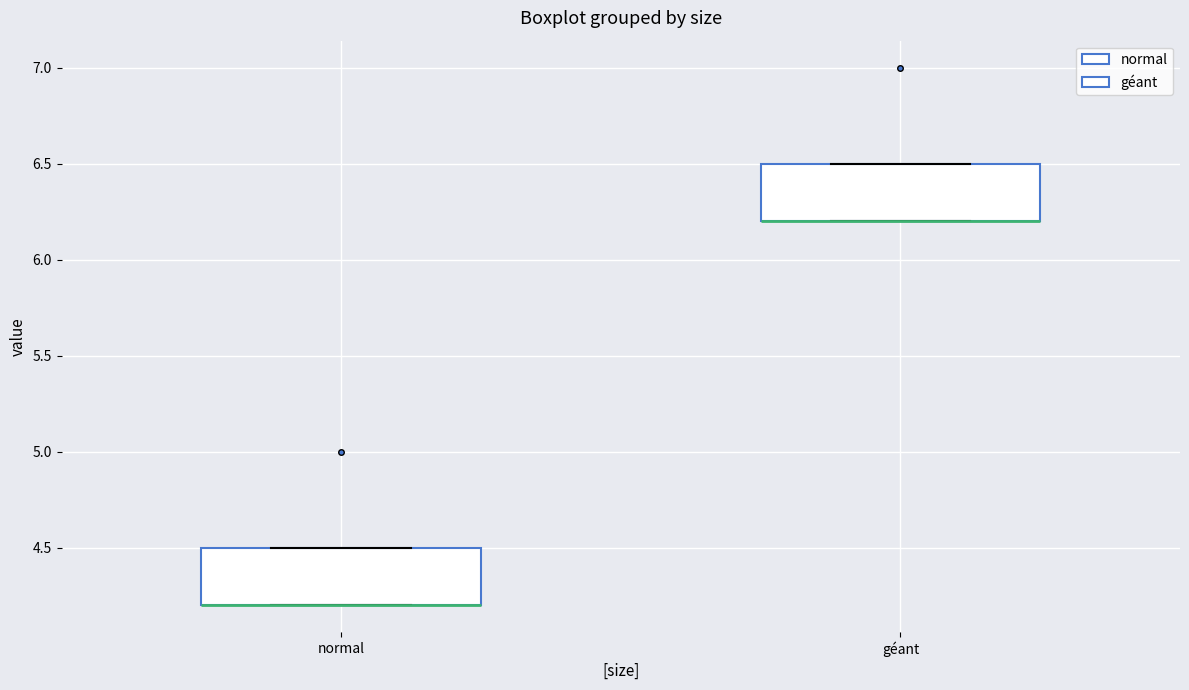

Reading left to right, read every box against the y-axis: the position of its median line, the range the box covers, and the ends of its whiskers. The values are not printed on the chart, so give them approximately, as read against the axis.

normal: median 4.2 (drawn on the box's lower edge), box 4.2 to 4.5, whiskers 4.2 to 4.5
géant: median 6.2 (drawn on the box's lower edge), box 6.2 to 6.5, whiskers 6.2 to 6.5